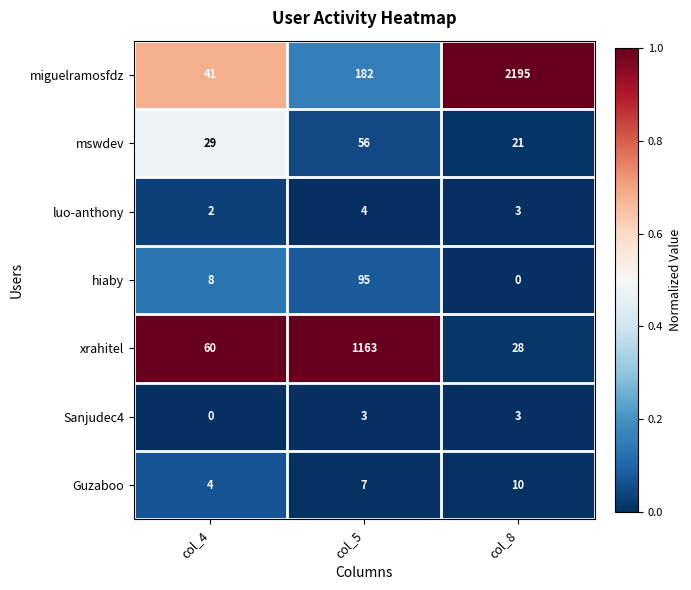

Reading left to right, list all the values displayed in this chart.

miguelramosfdz: 41	182	2195
mswdev: 29	56	21
luo-anthony: 2	4	3
hiaby: 8	95	0
xrahitel: 60	1163	28
Sanjudec4: 0	3	3
Guzaboo: 4	7	10